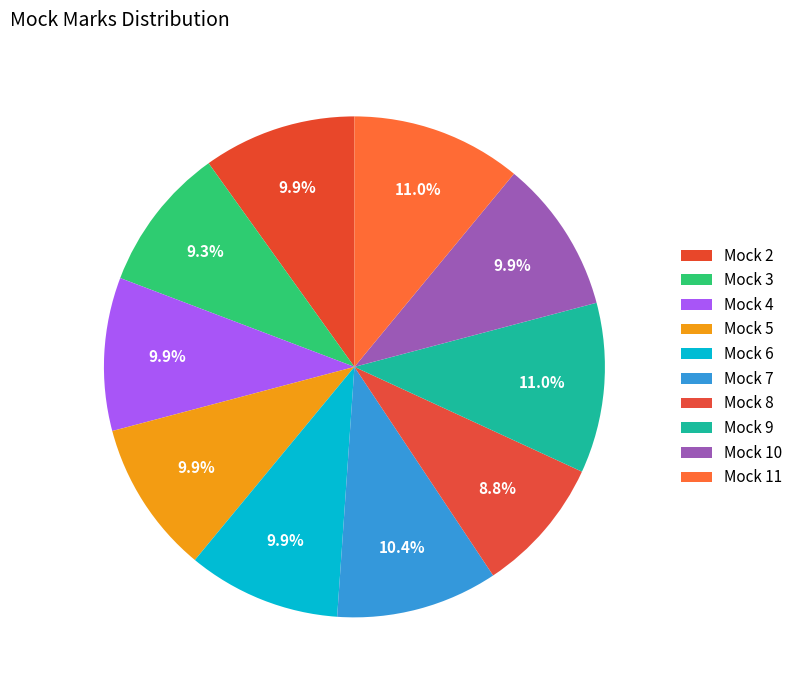

Count the number of slices in the pie.

10